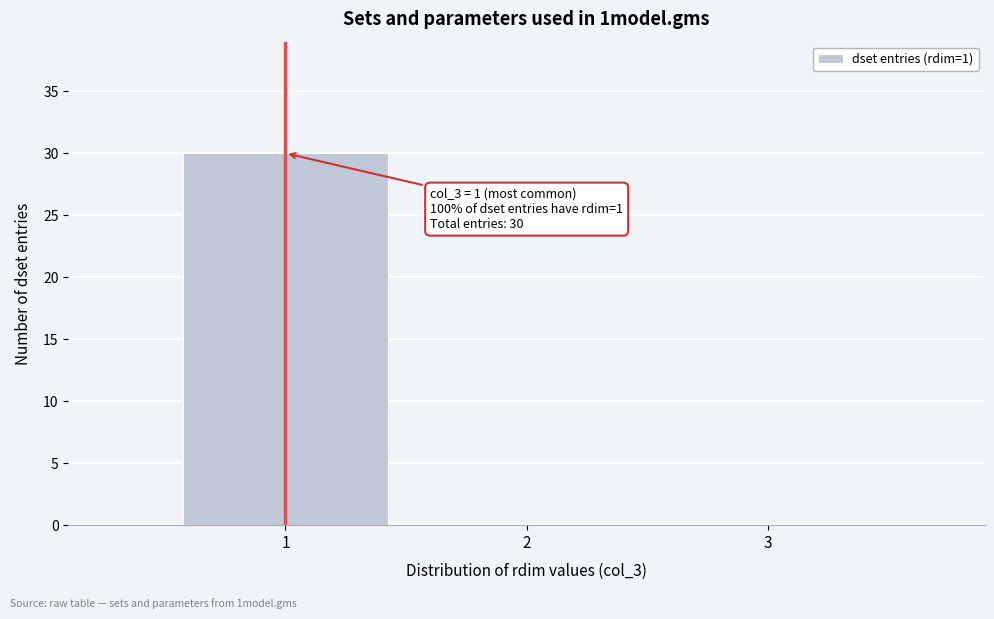

Which range on the x-axis has the tallest bar?

0.5 to 1.5